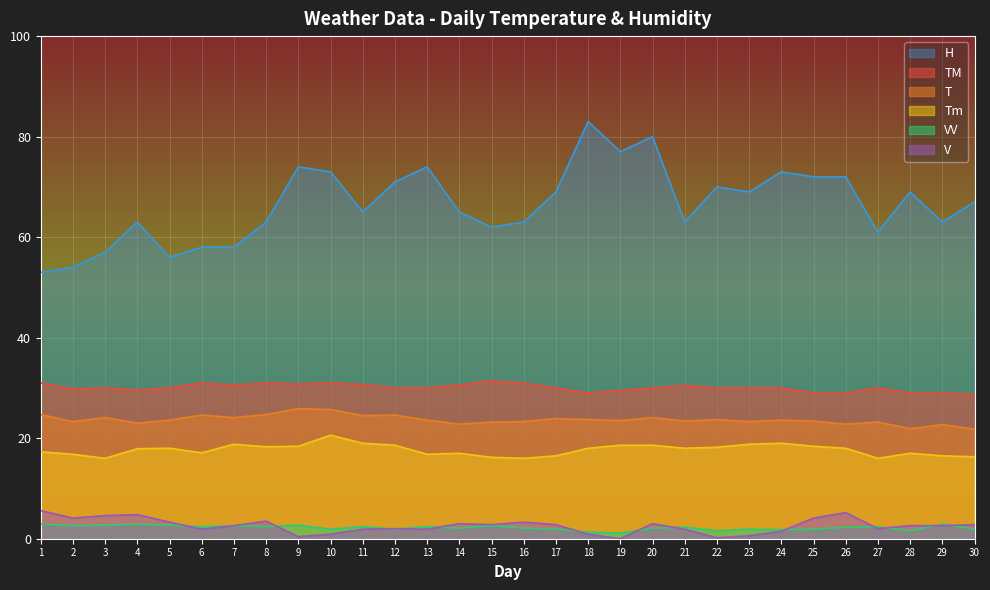

The value of VV at 4 is 2.9. True or false?

True